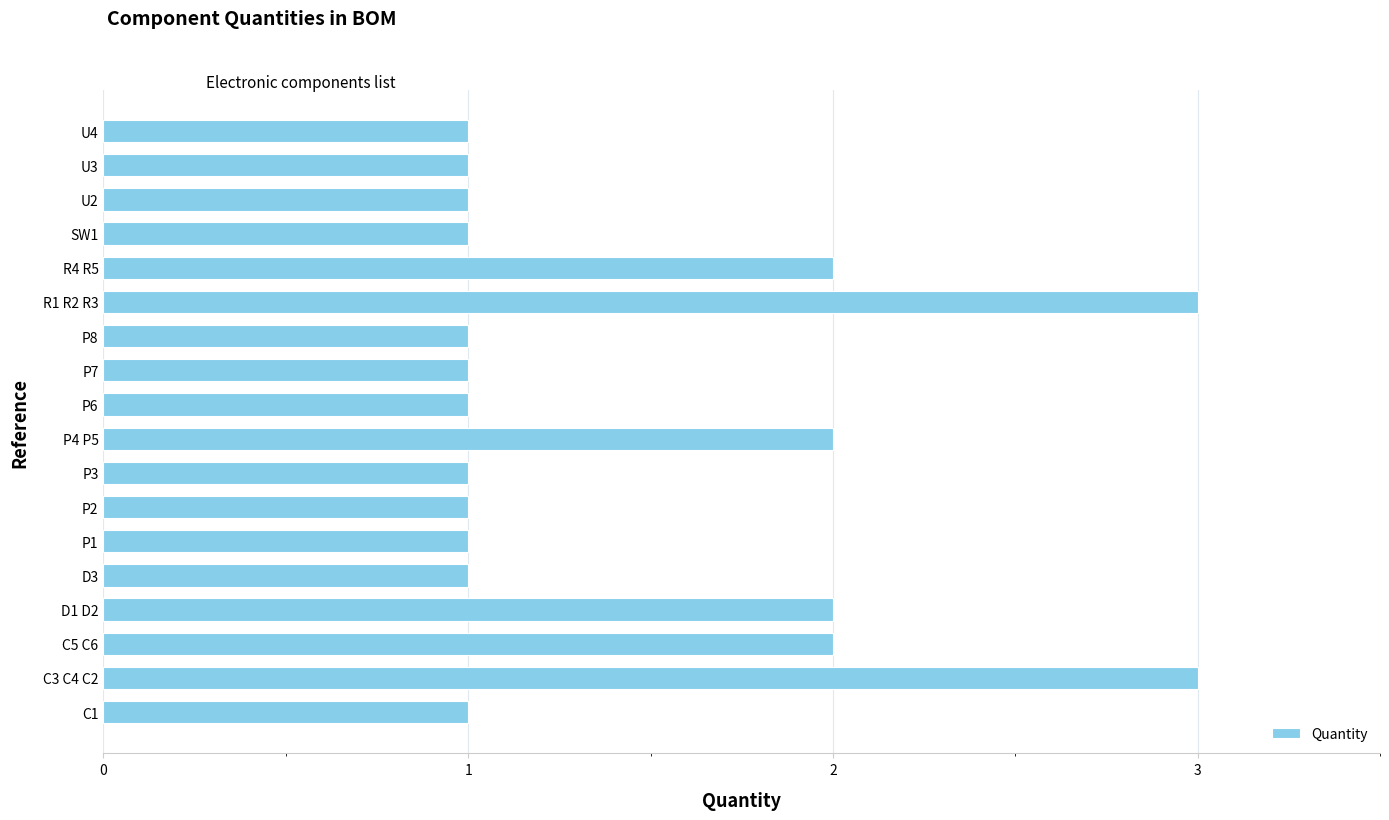

What is the greatest value displayed?

3